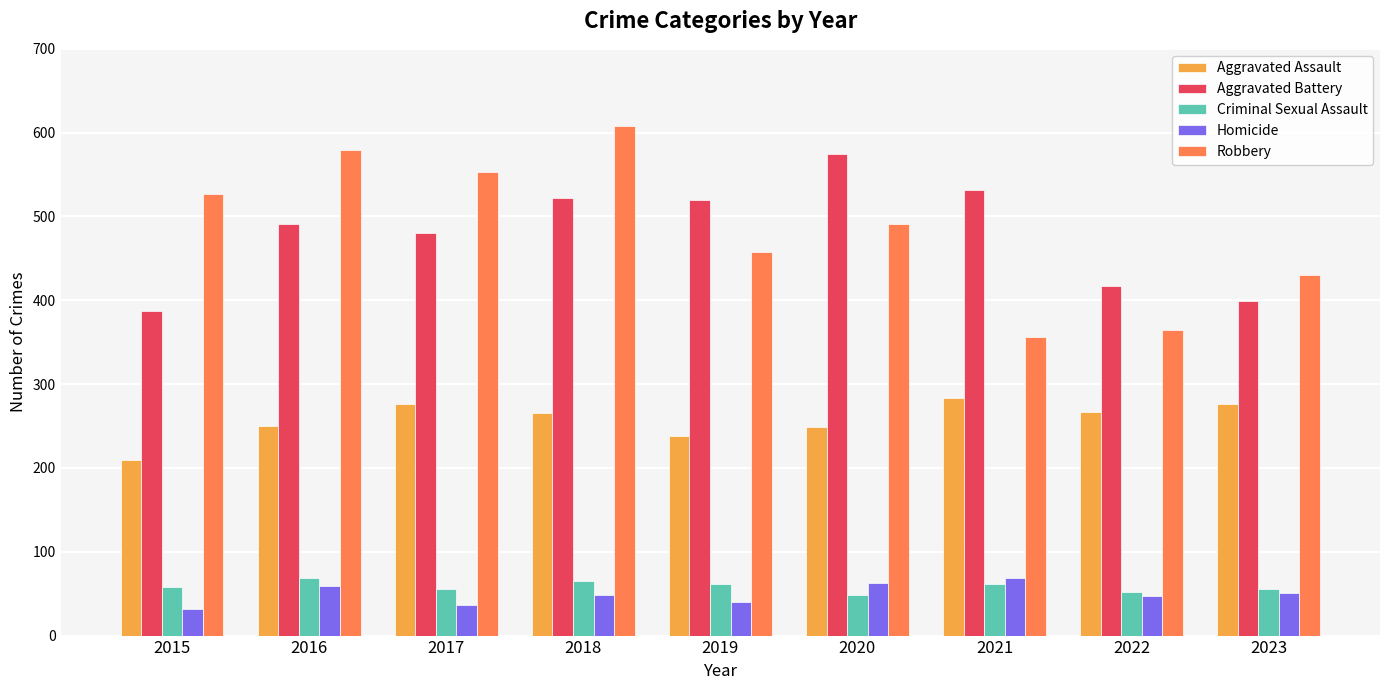

What is the total value across all series at 2023?

1212